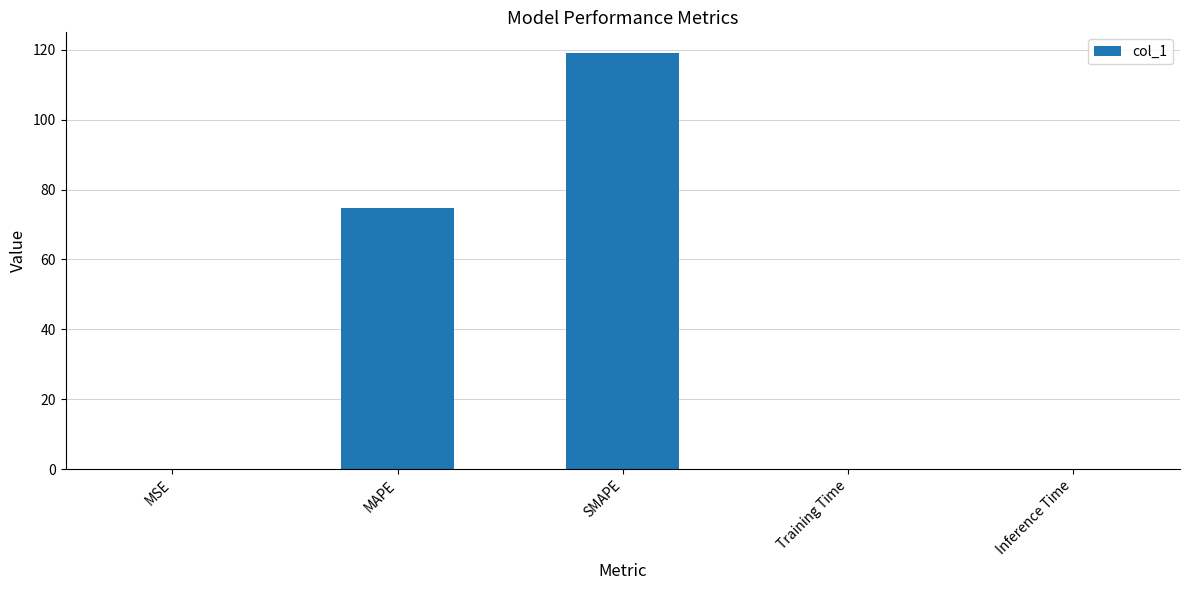

What is the sum of all values?

193.7